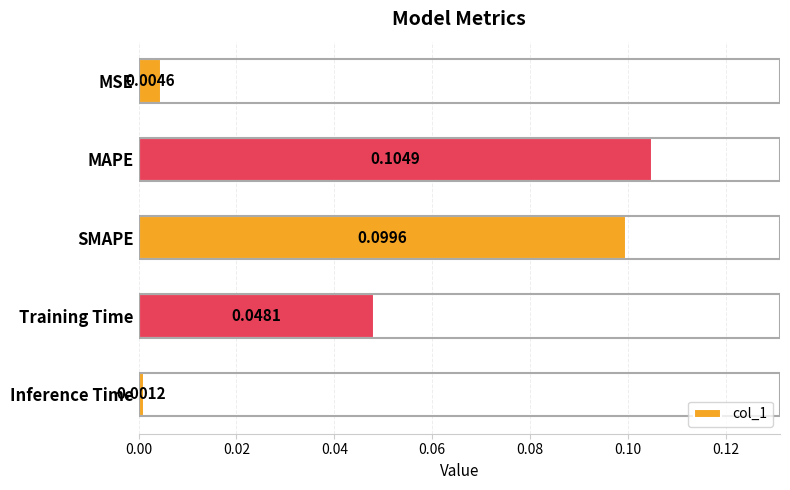

Which has a higher value, Inference Time or MAPE?

MAPE